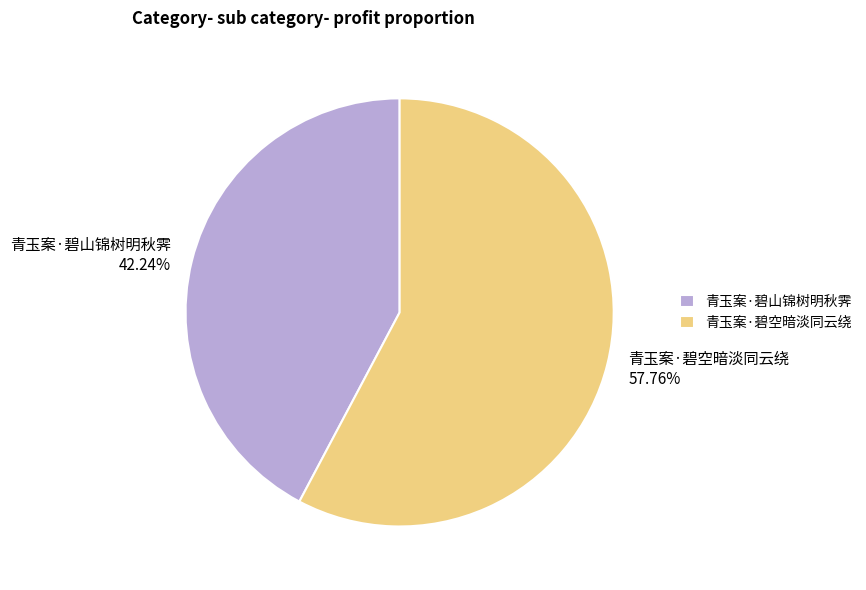

Which has a higher value, 青玉案·碧山锦树明秋霁 or 青玉案·碧空暗淡同云绕?

青玉案·碧空暗淡同云绕